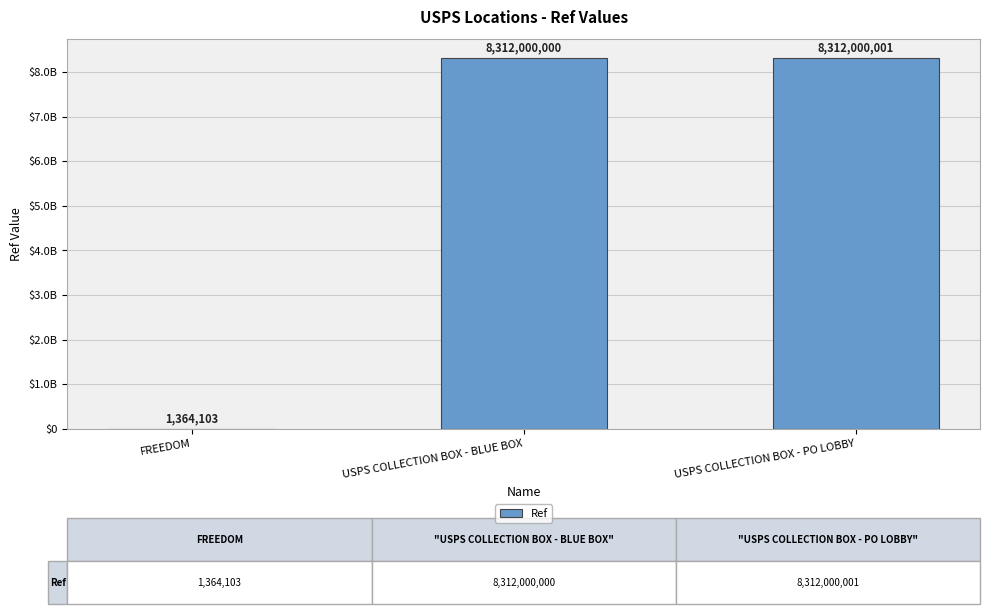

What is the smallest value displayed?

1364103